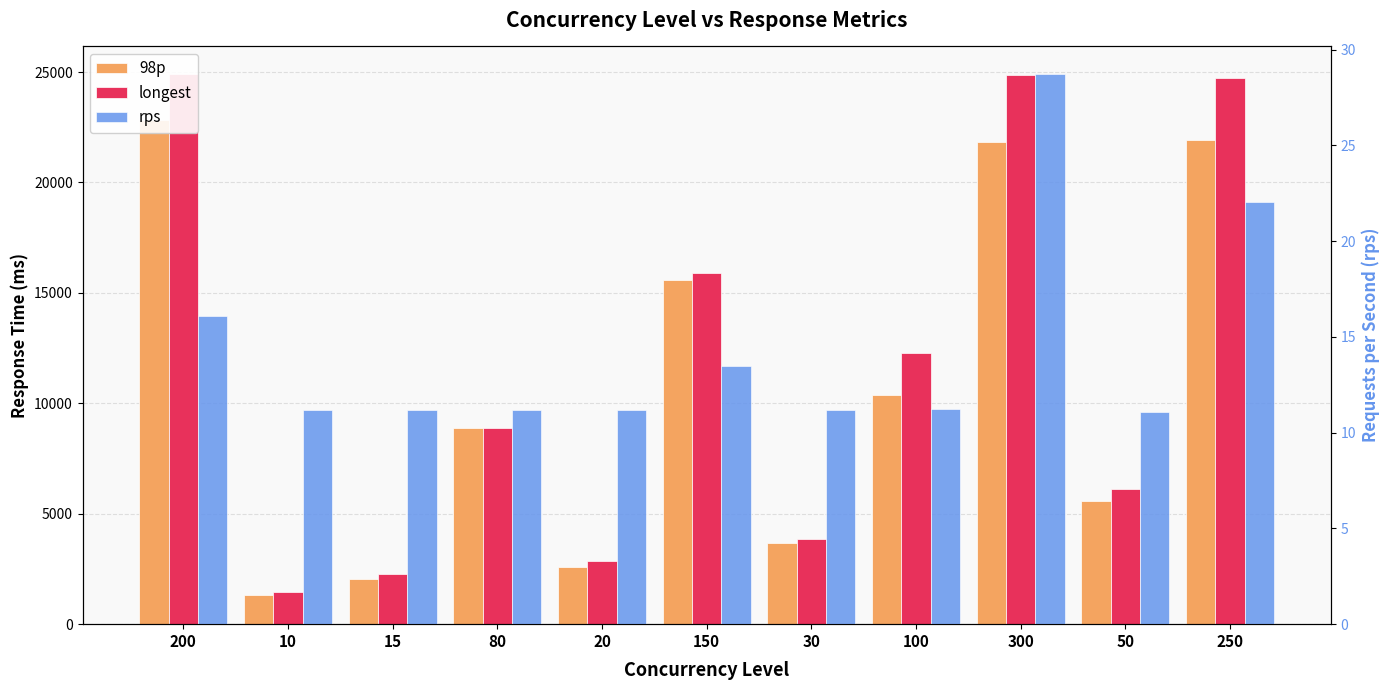

Are the bars grouped side by side (vs. stacked)?

Yes